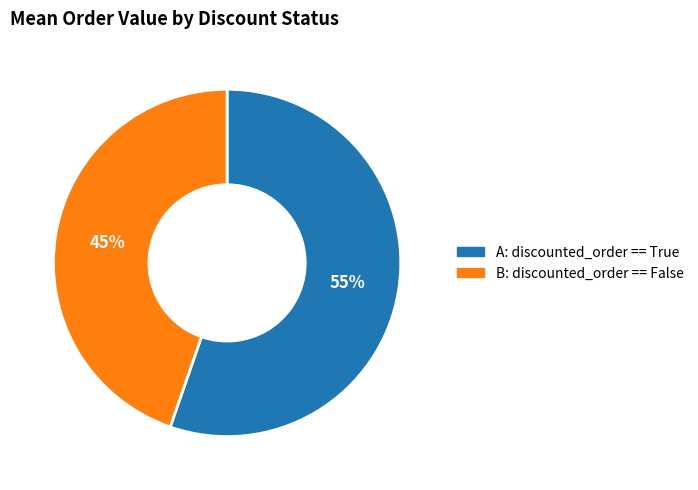

Which slice is the smallest?

B: discounted_order == False